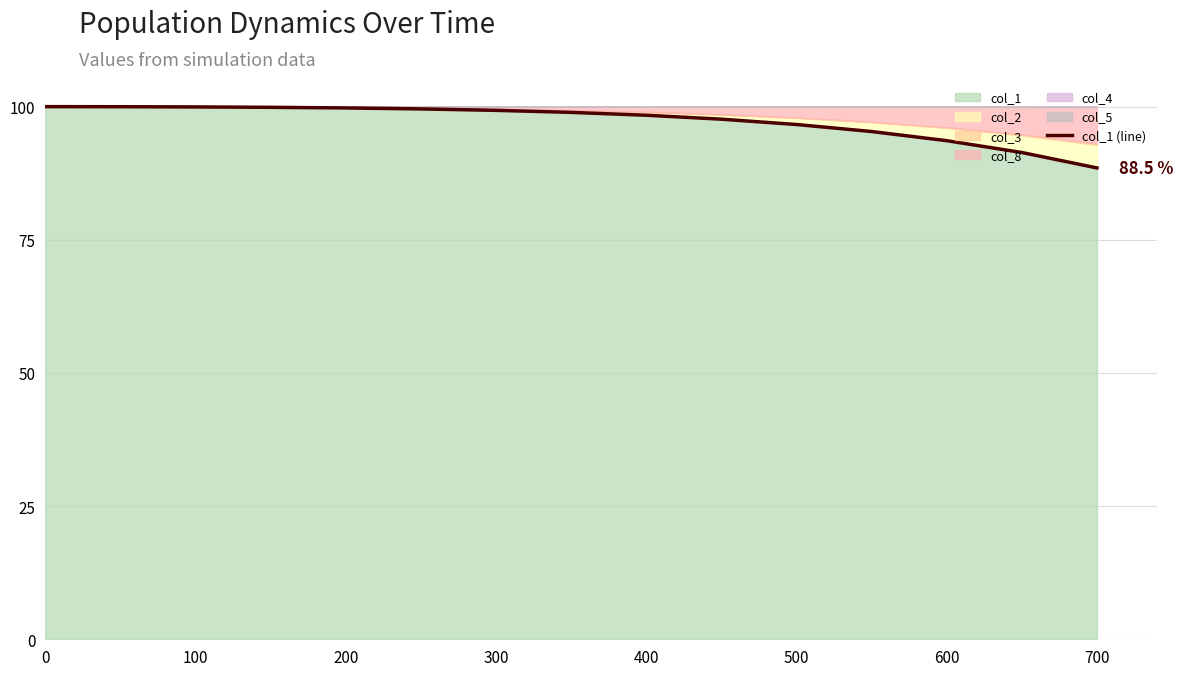

The value of col_1 at 700 is 157.6. True or false?

False